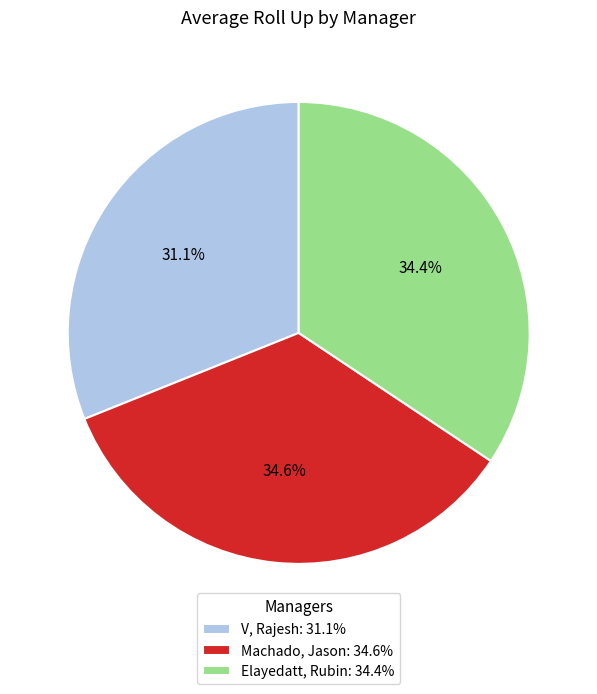

To the nearest percent, what is the combined percentage of V, Rajesh and Elayedatt, Rubin?

65%